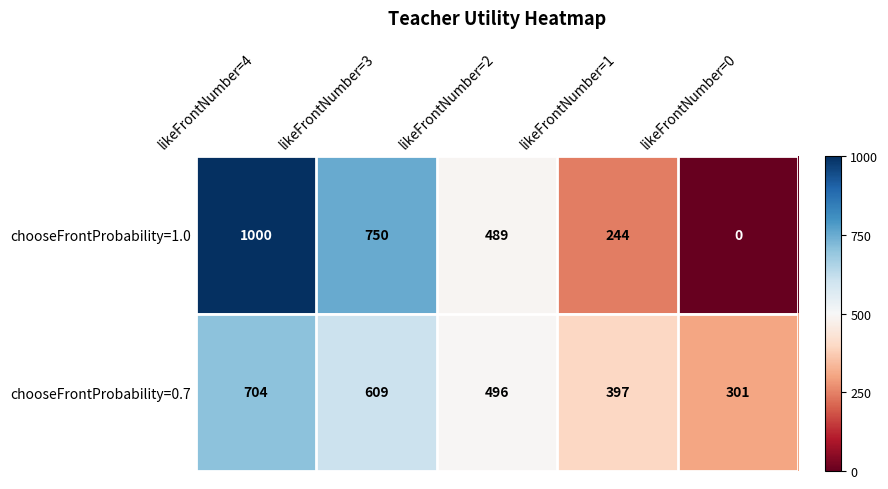

What is the approximate value of chooseFrontProbability=1.0 at likeFrontNumber=2?

489